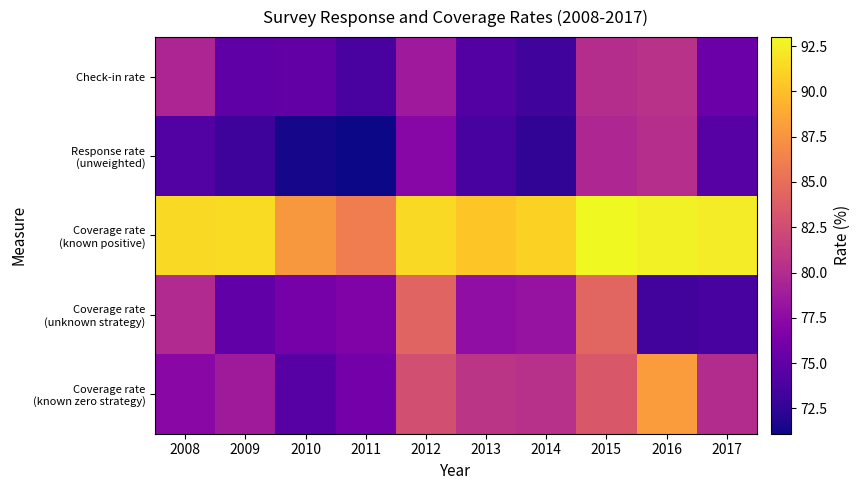

What is the greatest value displayed?

93.0